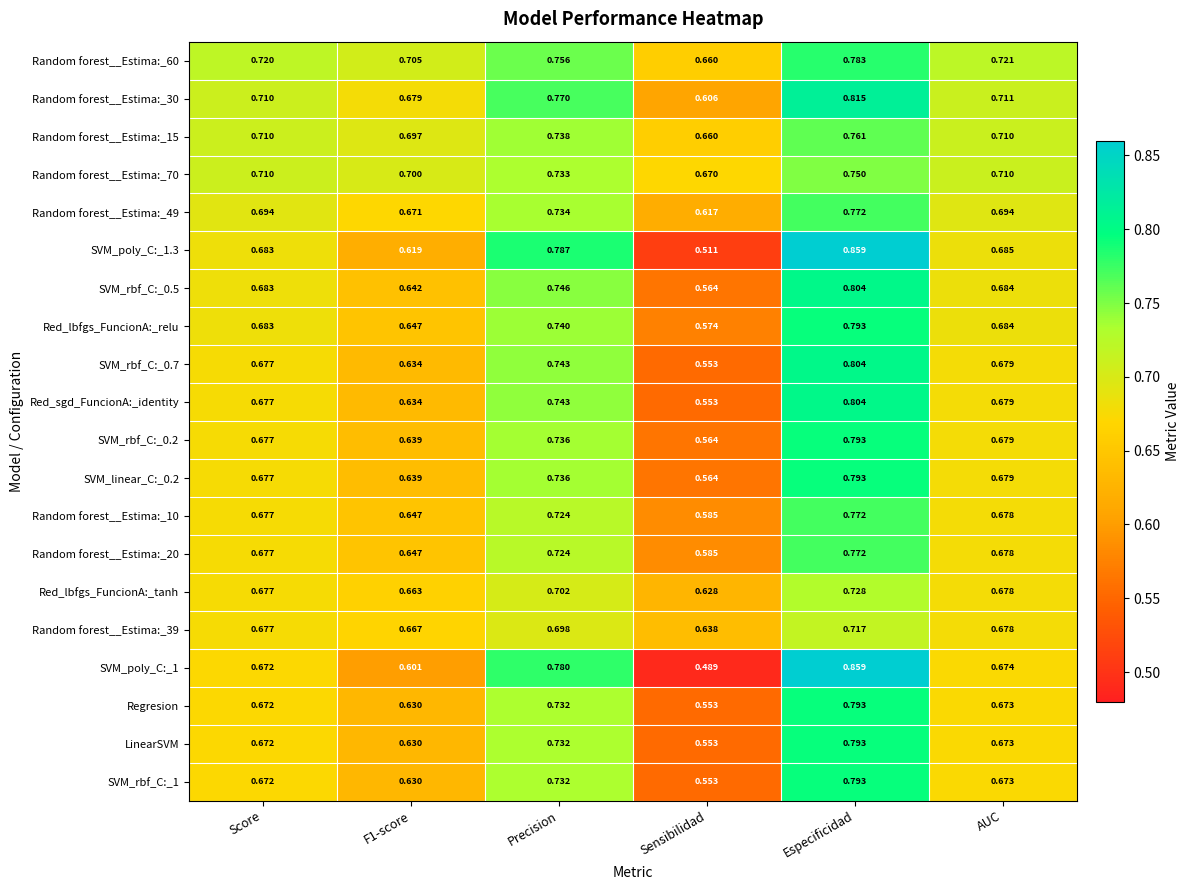

Where is LinearSVM nearest to the value 0?

Sensibilidad